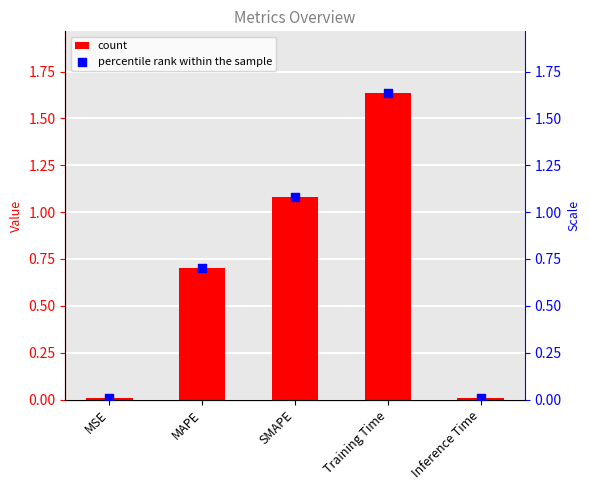

Which series has the largest total across all categories?

col_1